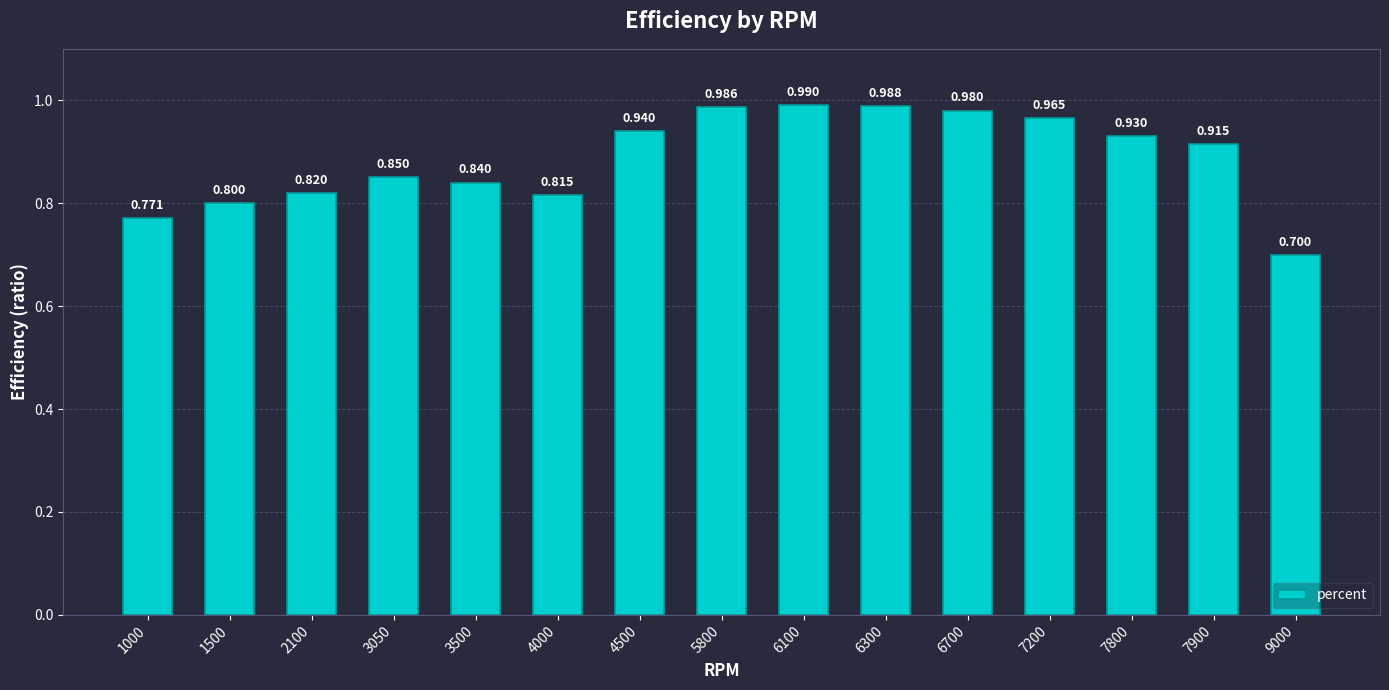

Where is the data nearest to the value 0?

9000